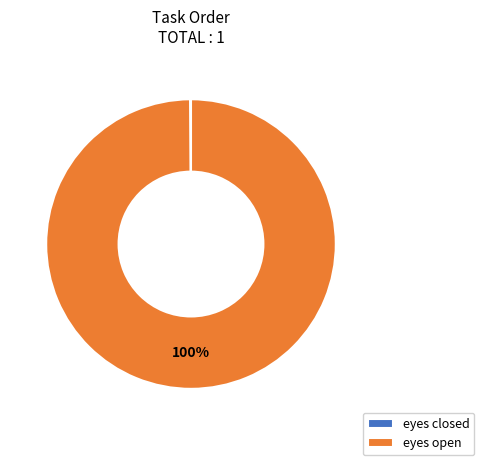

The eyes open slice represents 92% of the pie. True or false?

False